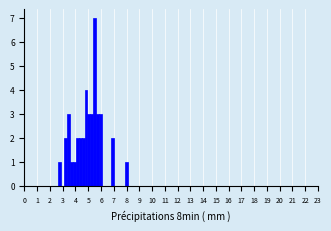

Read against the x-axis, roughly where is the centre of the tallest bar?

5.5